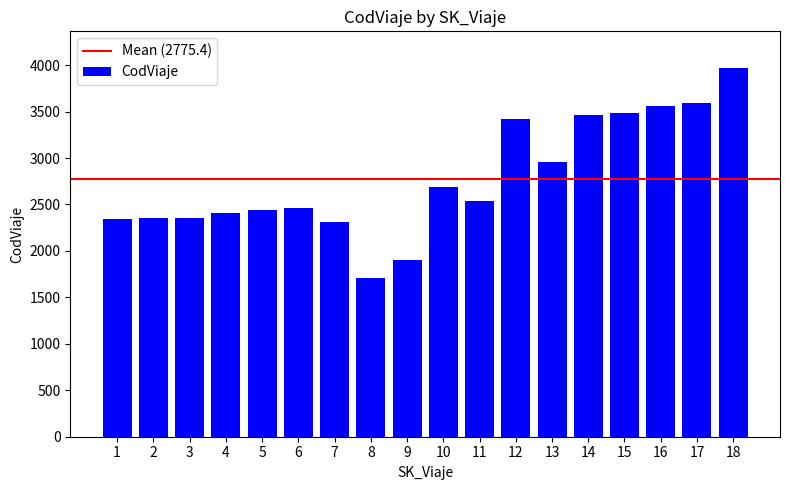

Read the value at 9.

1907